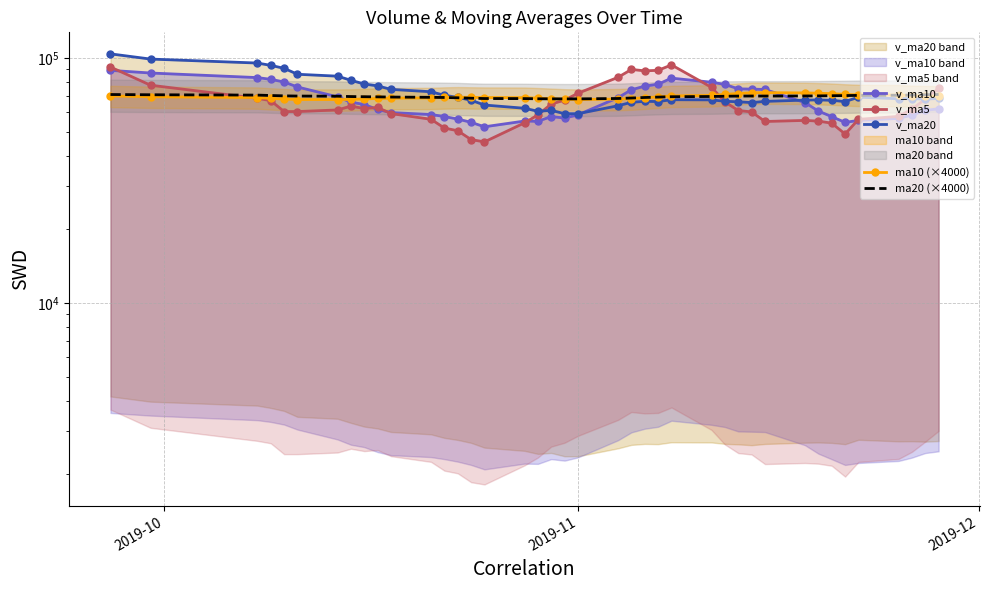

True or false: ma10 (×4000) and ma20 (×4000) cross at least once.

True